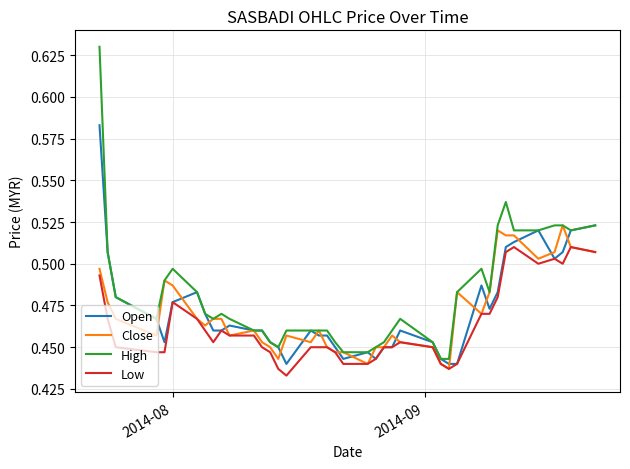

How many distinct data groups are displayed?

4